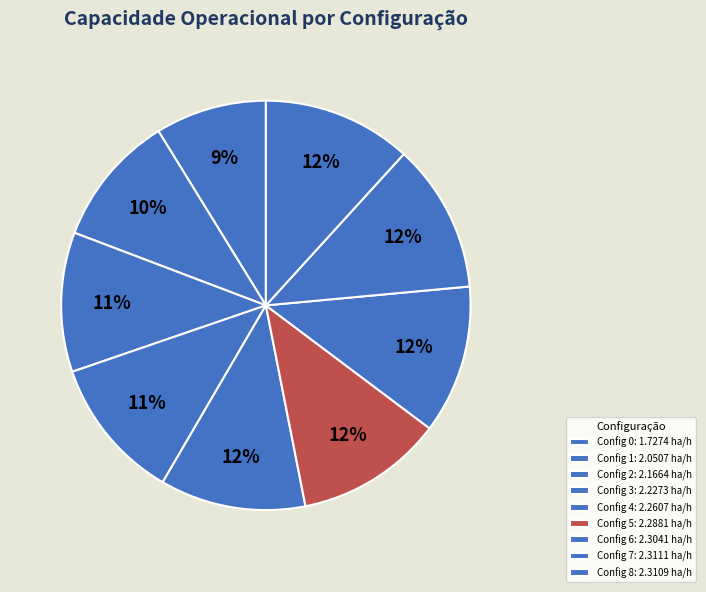

Count the number of slices in the pie.

9